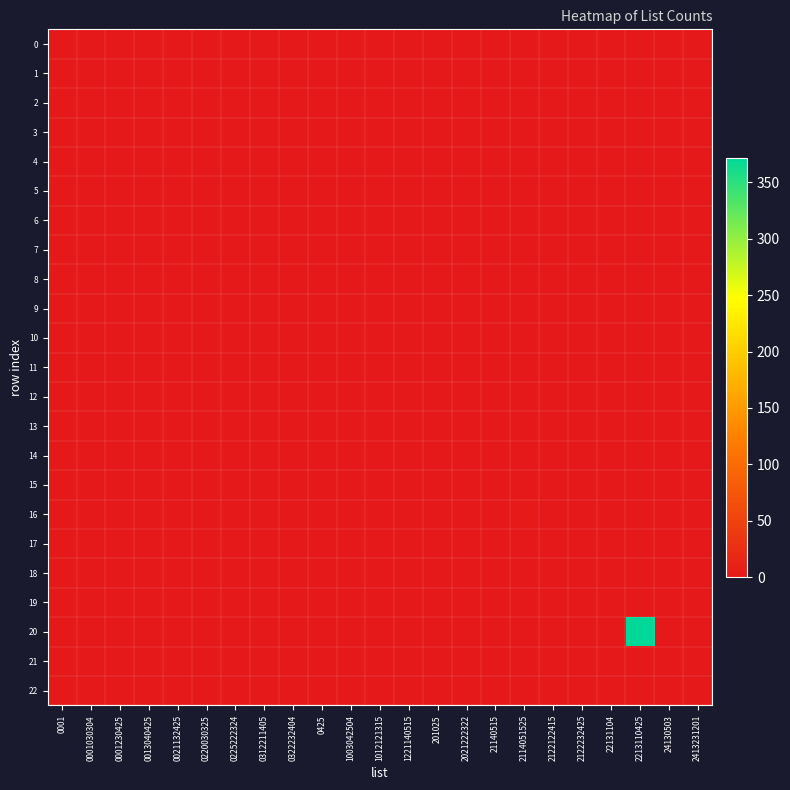

At 1003042504, list the series in order from smallest to largest.

0, 1, 2, 3, 4, 5, 6, 7, 8, 9, 11, 12, 13, 14, 15, 16, 17, 18, 19, 20, 21, 22, 10